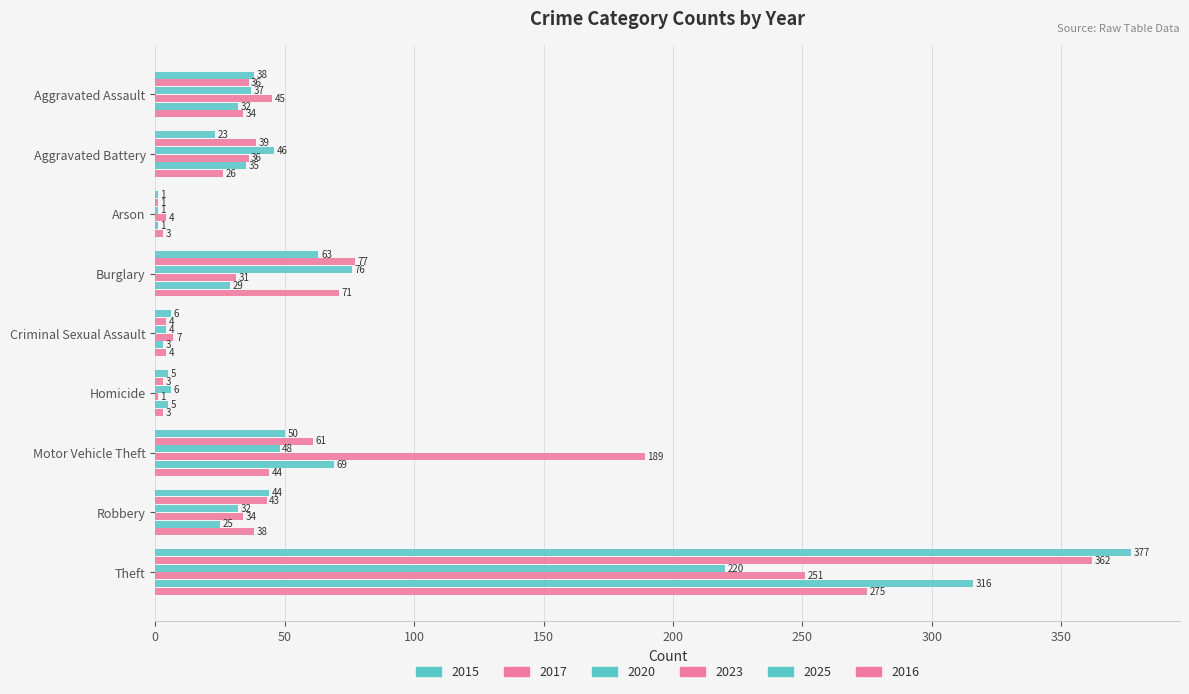

Which category has the lowest value across all series?

Arson